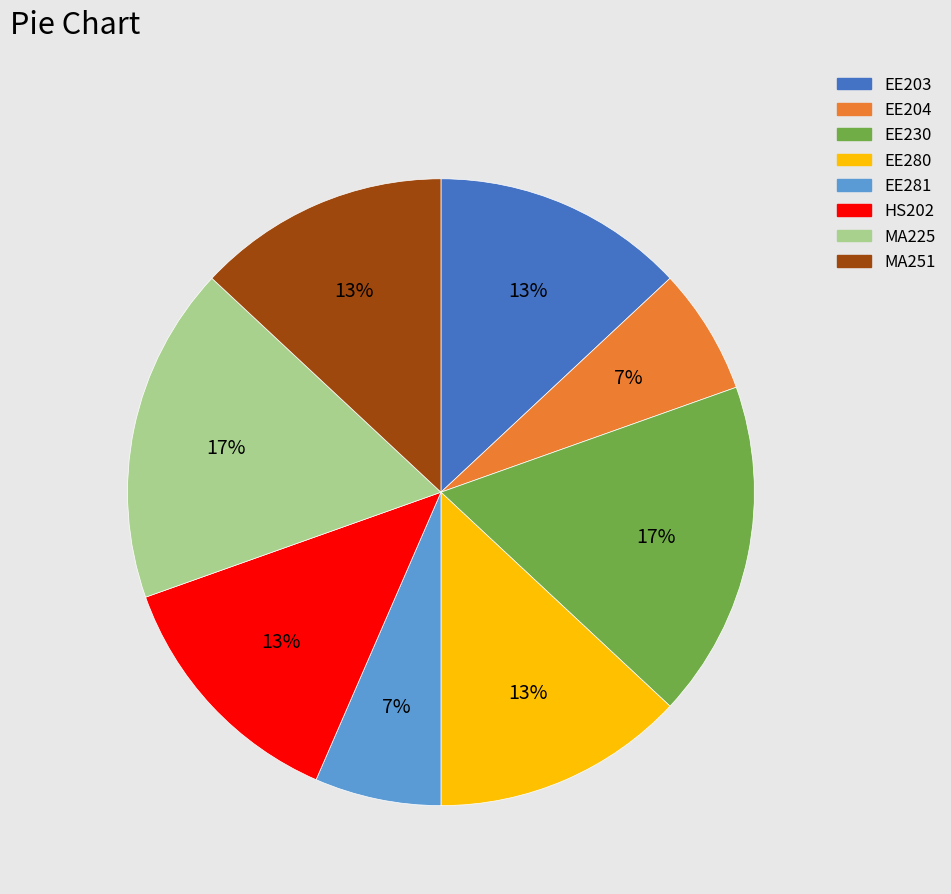

Is the sum of EE230 and EE204 greater than half?

No